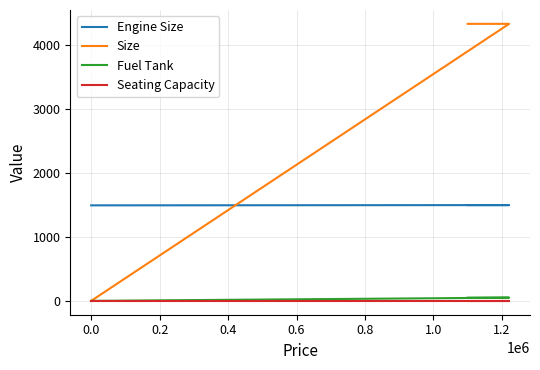

Reading left to right, what are all the values shown in this chart?

Engine Size: 1497	1497	1493
Size: 4330	4330	0
Fuel Tank: 50	50	0
Seating Capacity: 5	5	5